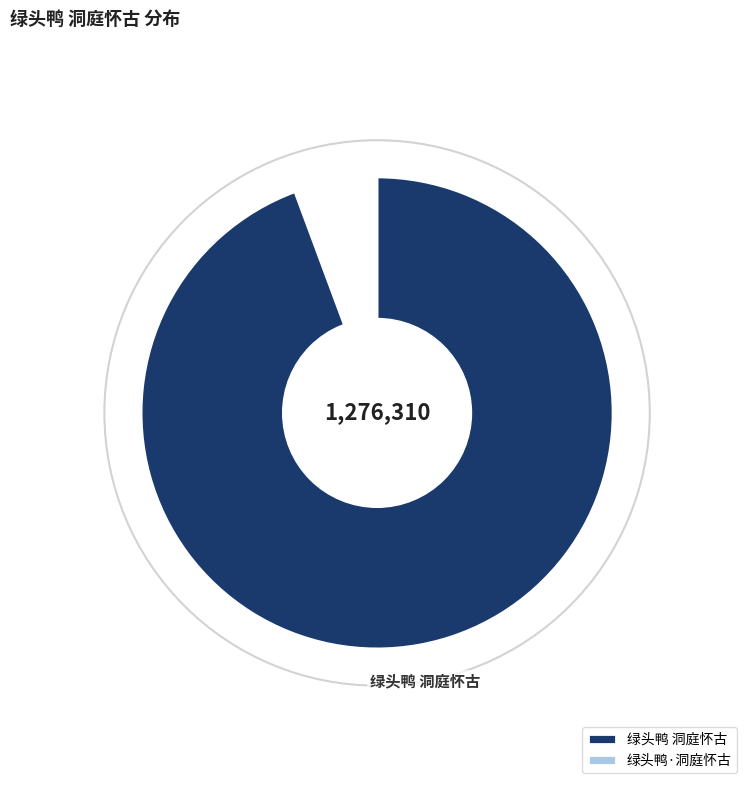

Rank the categories by value from lowest to highest.

绿头鸭·洞庭怀古, 绿头鸭 洞庭怀古